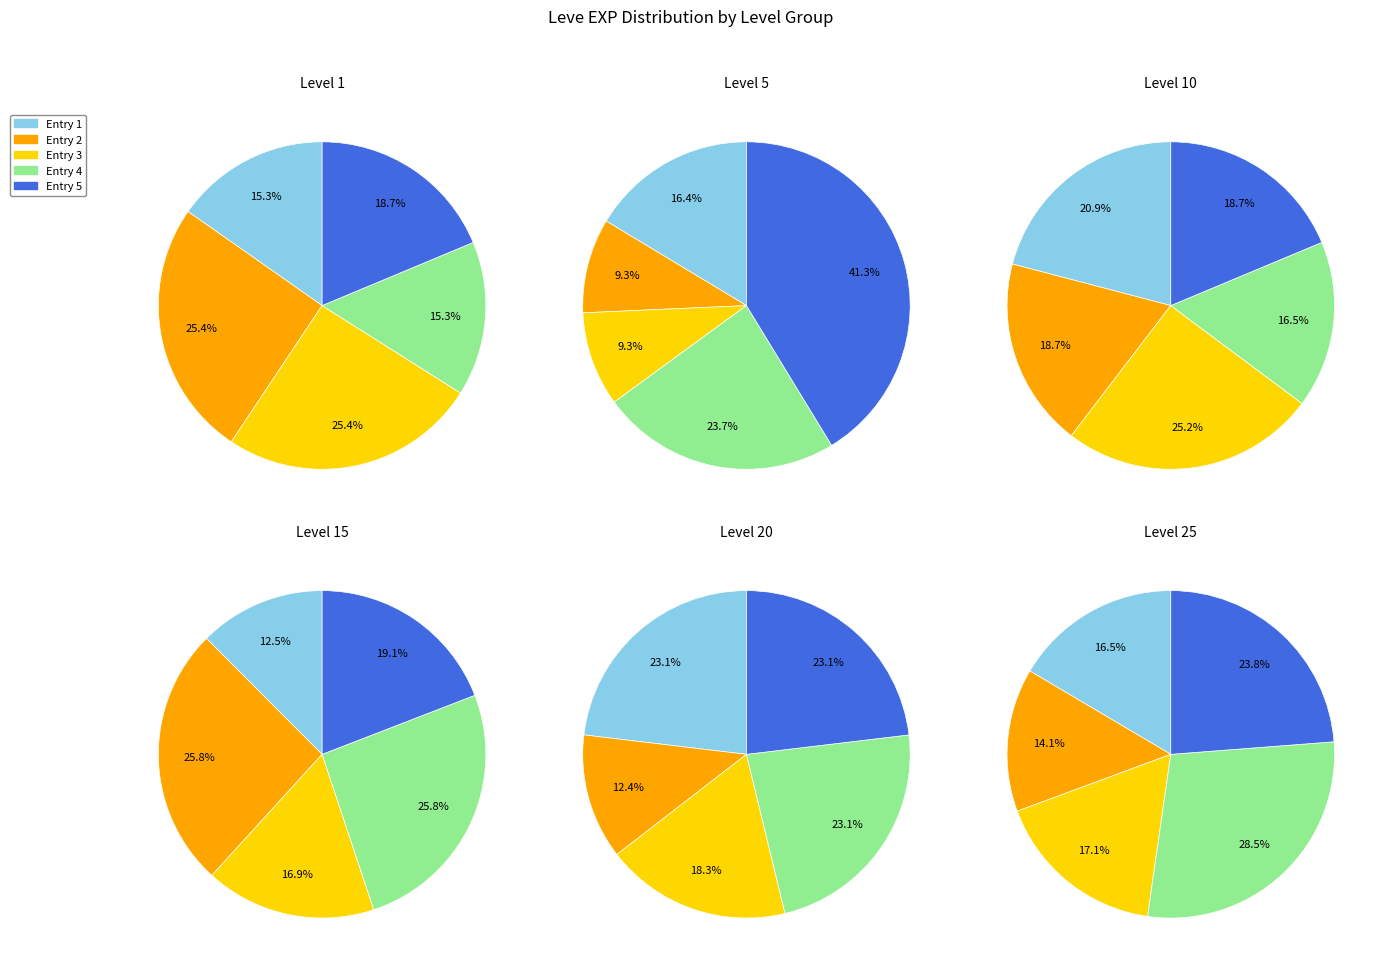

Is Leve EXP 8930 the majority of the pie?

No